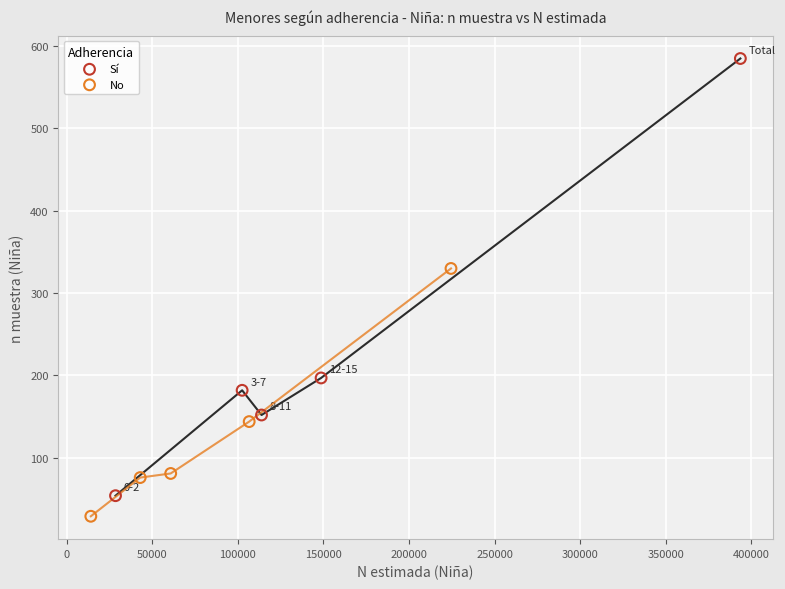

Which series reaches the maximum Y coordinate?

Sí